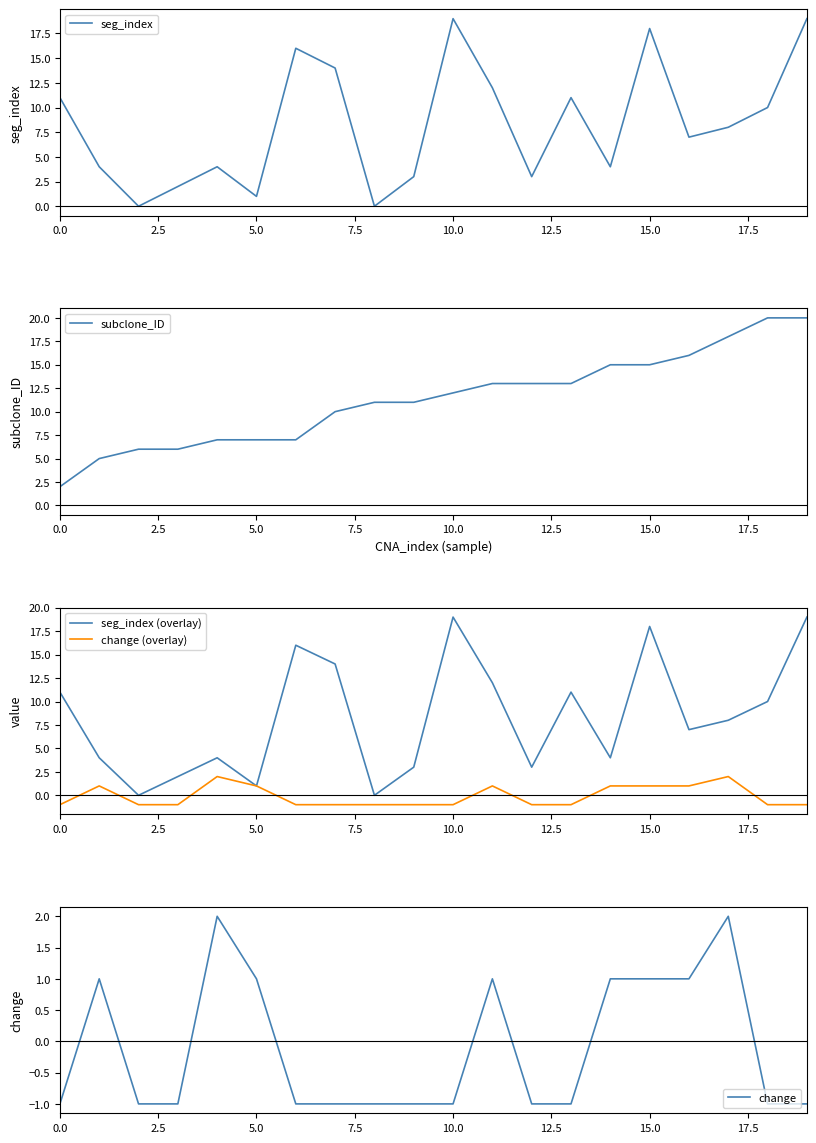

What is the label of the 8th point from the right?

12